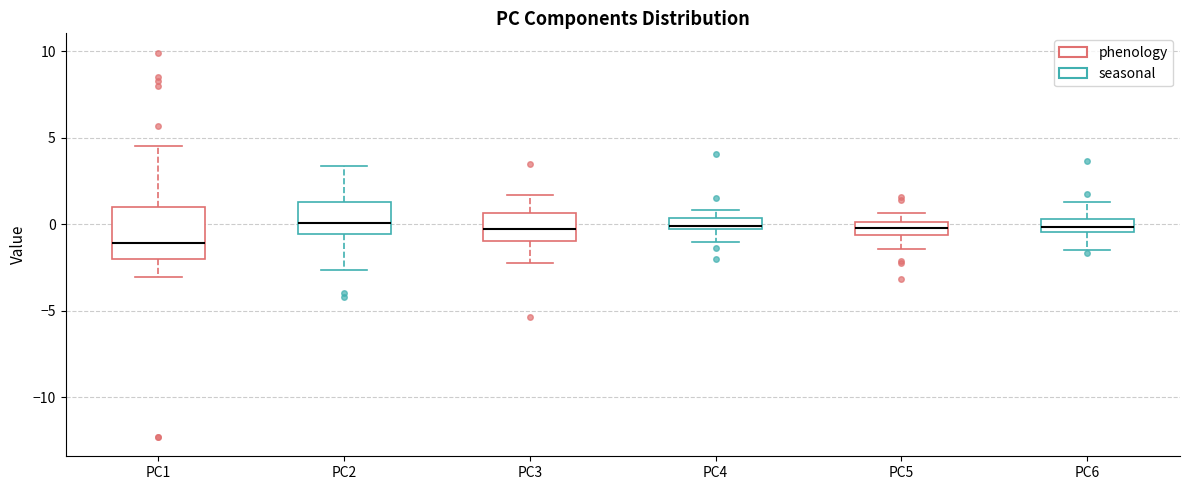

Which box is the tallest, from its lower edge to its upper edge?

PC1